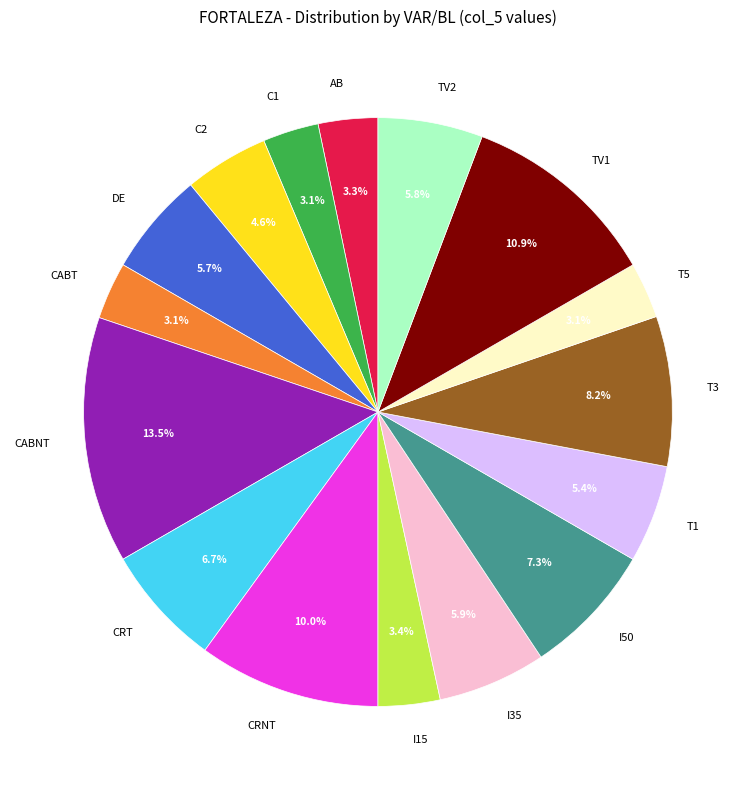

Is it true that I35 is 1% of the pie?

False